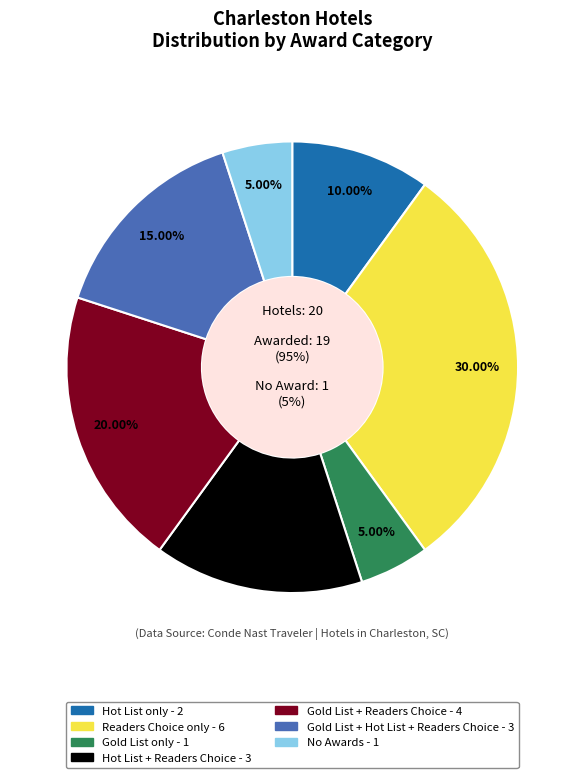

What percentage is the Readers Choice only slice, to the nearest percent?

30%